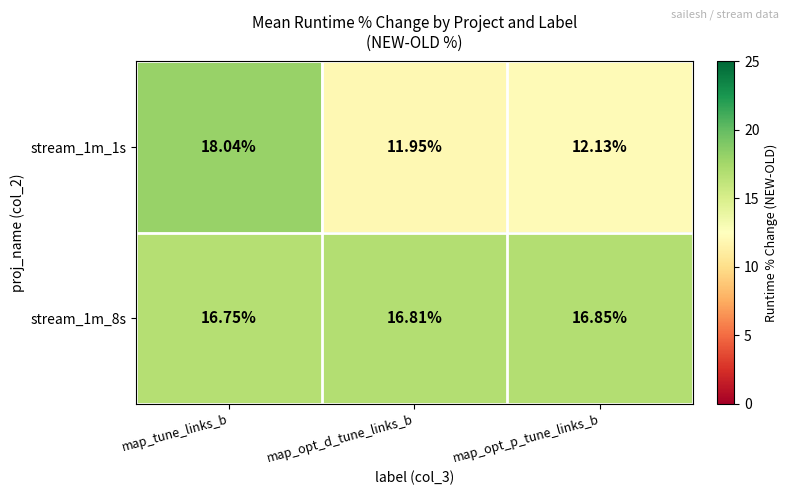

Which series has the largest total across all categories?

stream_1m_8s